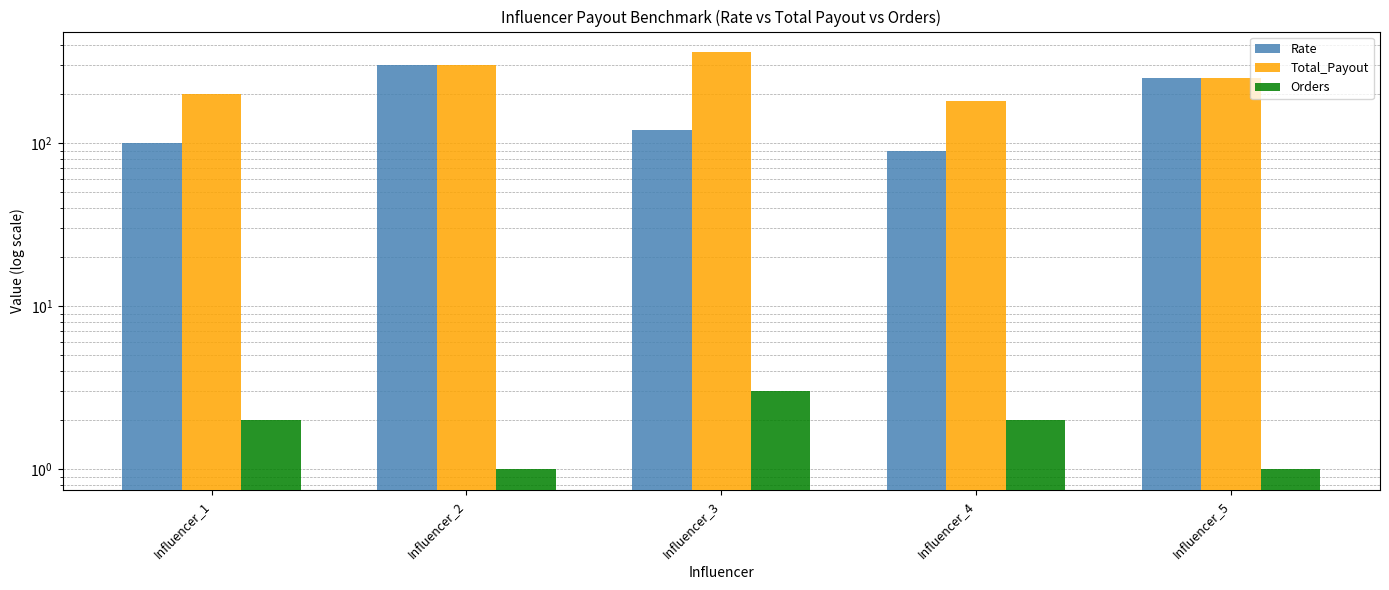

What is the average value of the Total_Payout series?

258